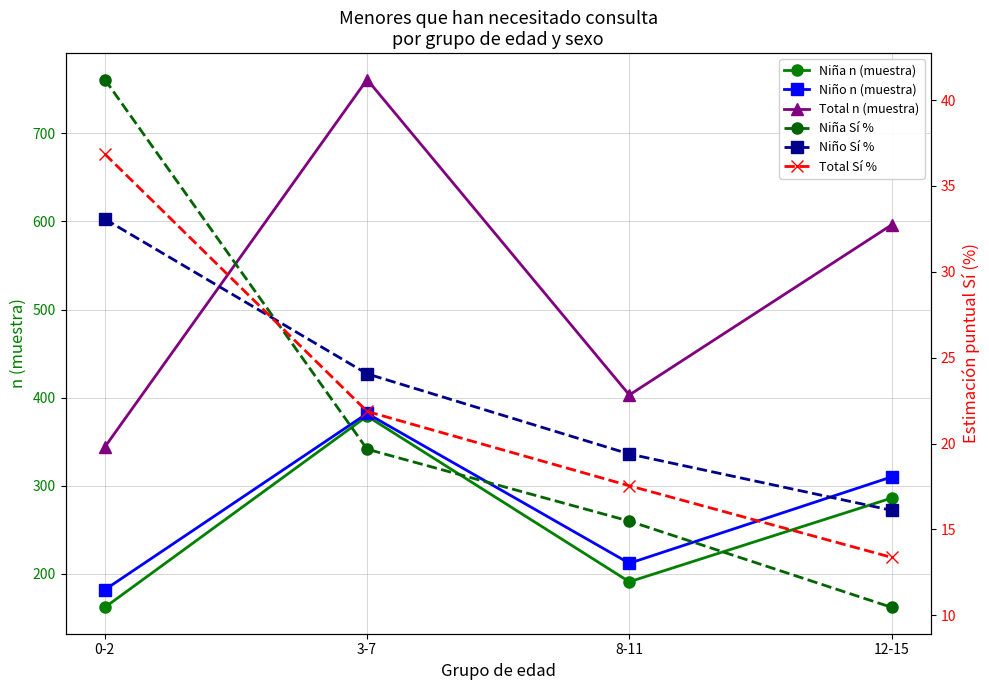

What is the greatest value displayed?

761.0